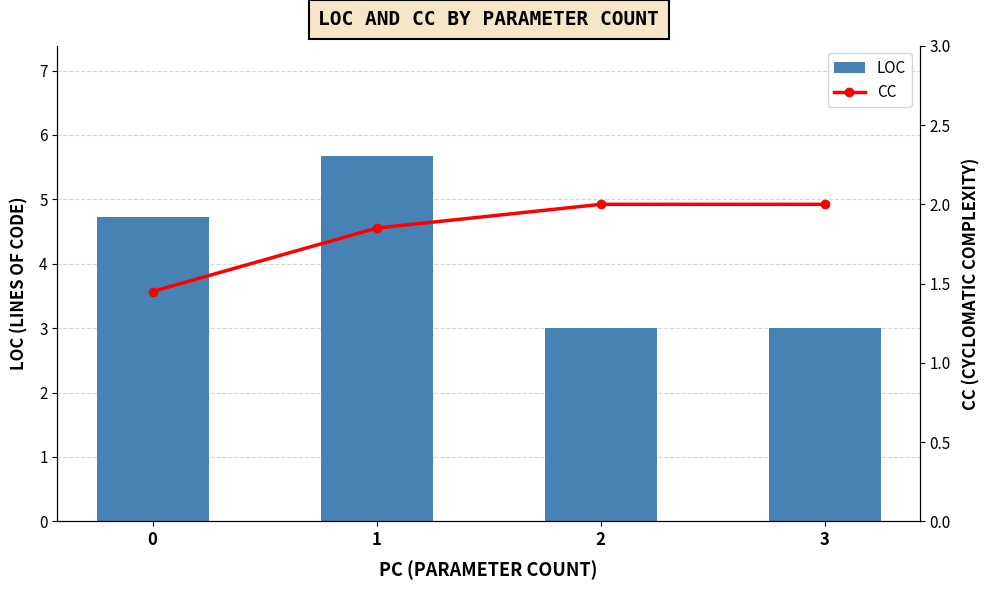

What is the average value of the CC series?

1.8